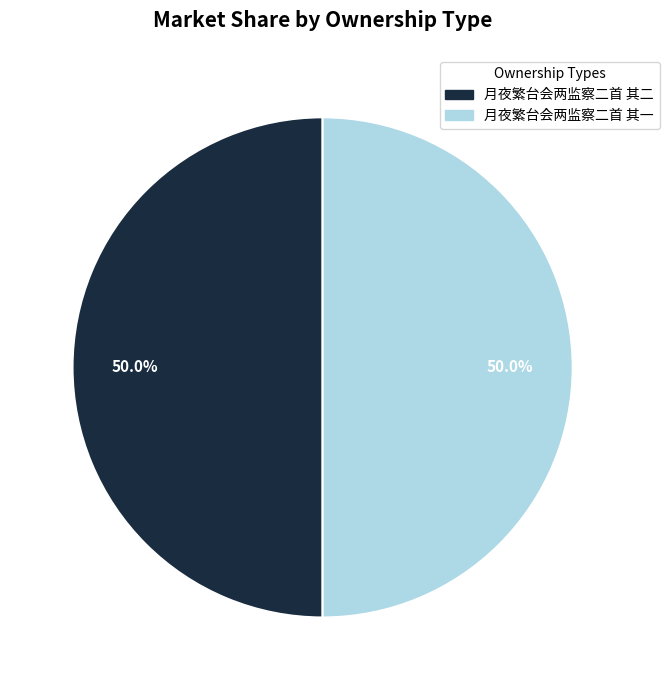

How much of the chart is everything except 月夜繁台会两监察二首 其二?

50.0%